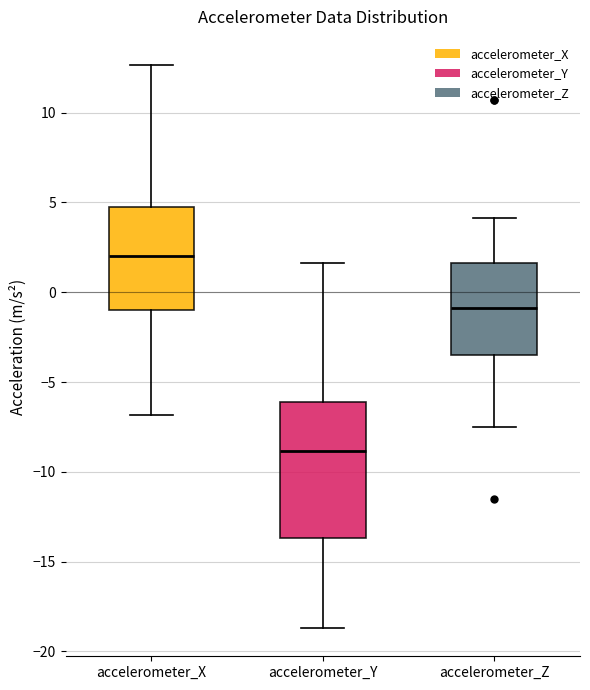

Where is the upper edge of the box for accelerometer_Z on the y-axis? The values are not printed on the chart, so give them approximately, as read against the axis.

1.5